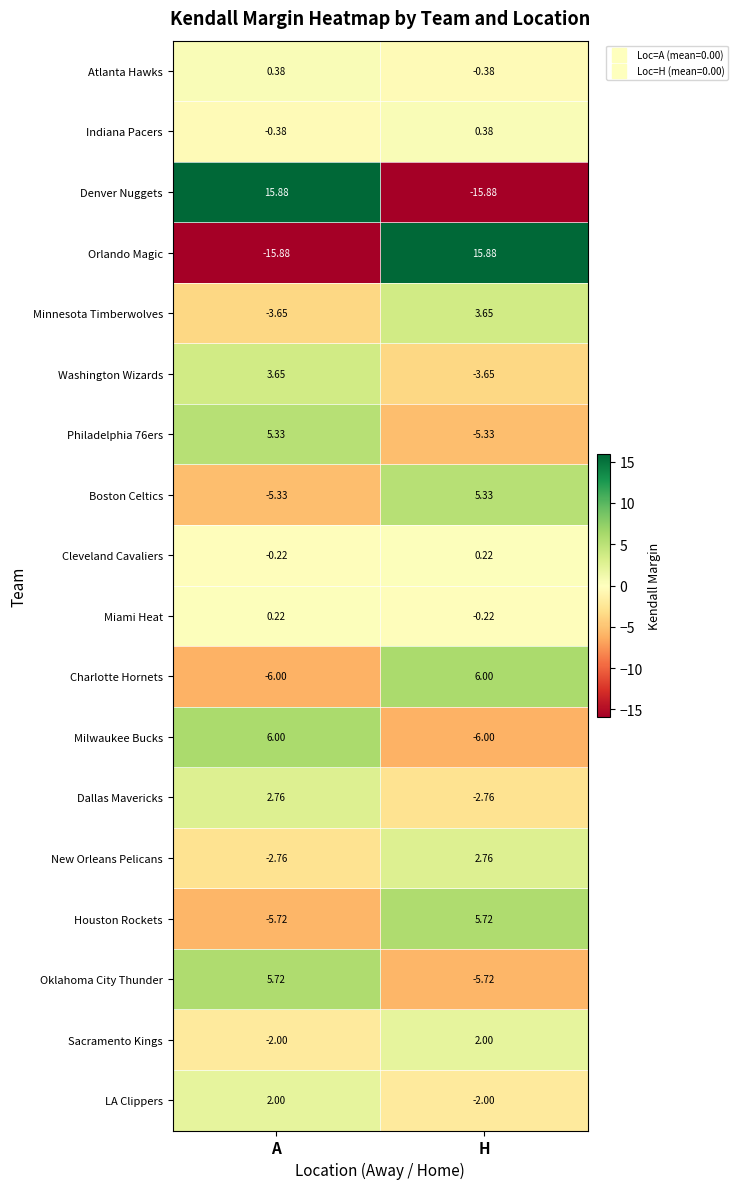

What is the maximum value shown in the chart?

15.9